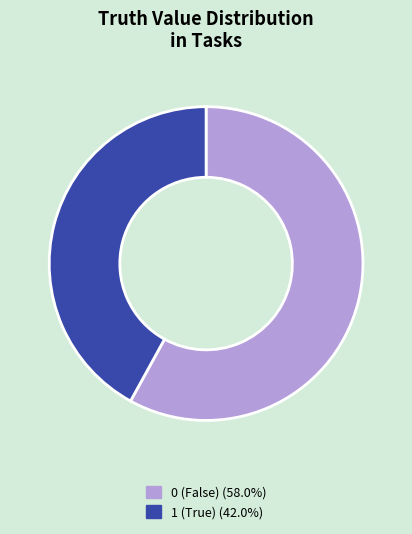

How many slices are in this pie chart?

2